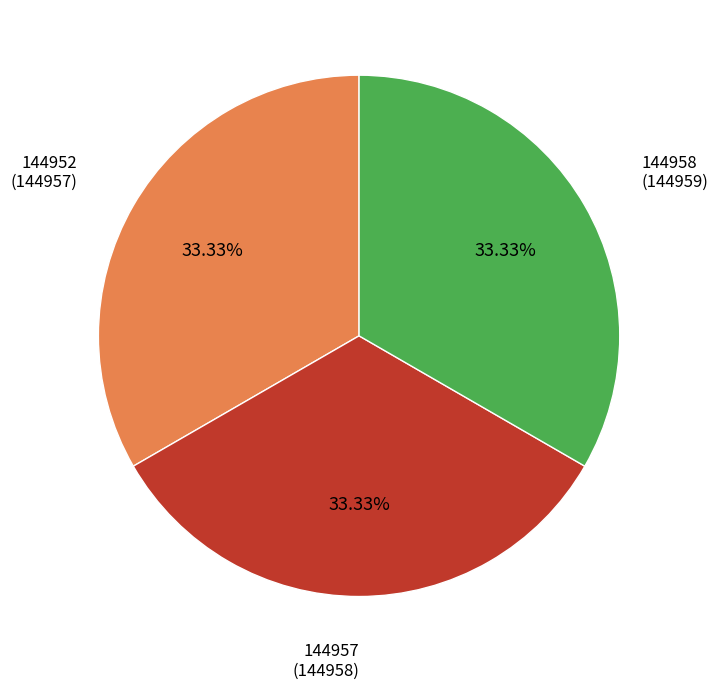

Does any single category account for the majority?

No